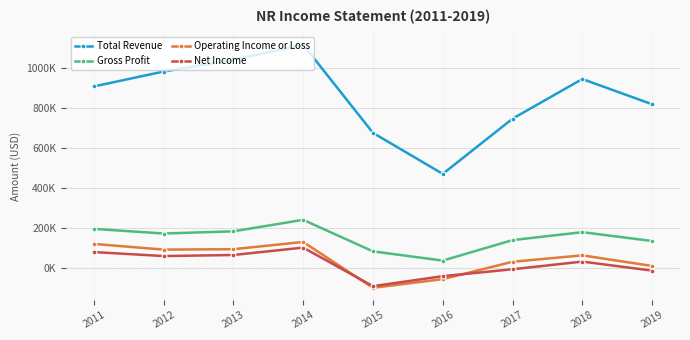

Where is the first local minimum for Net Income?

2012